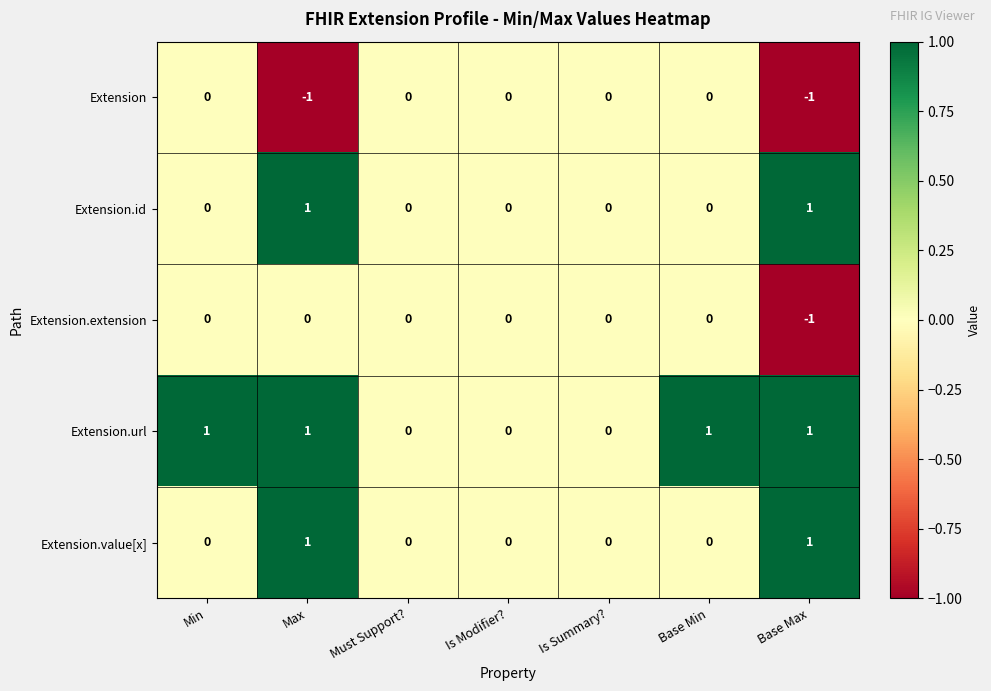

Which series changed the most between Min and Is Modifier??

Extension.url